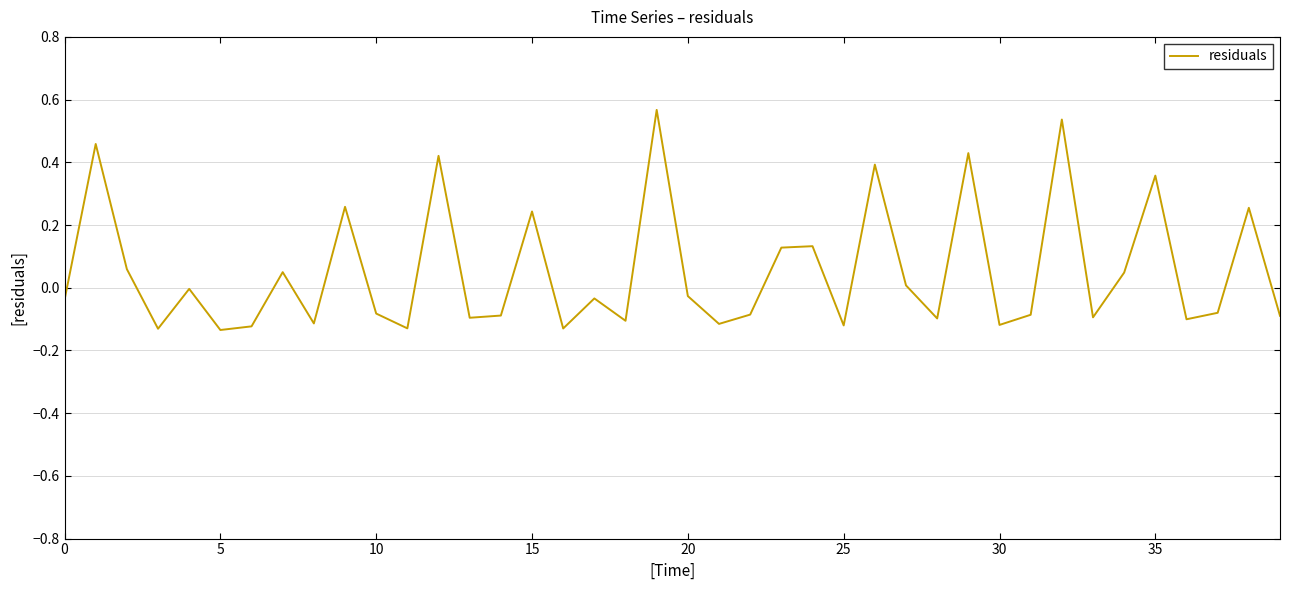

What is the difference between the maximum and minimum values?

0.7